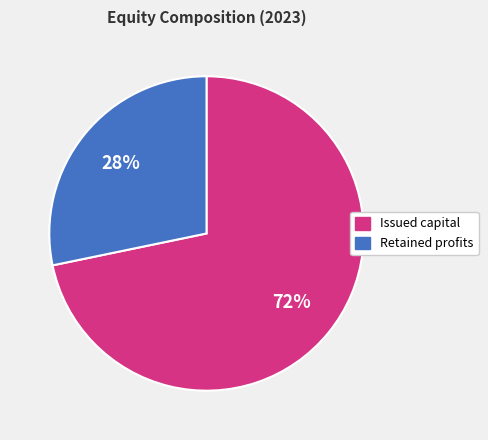

Which slice represents more than half of the pie?

Issued capital